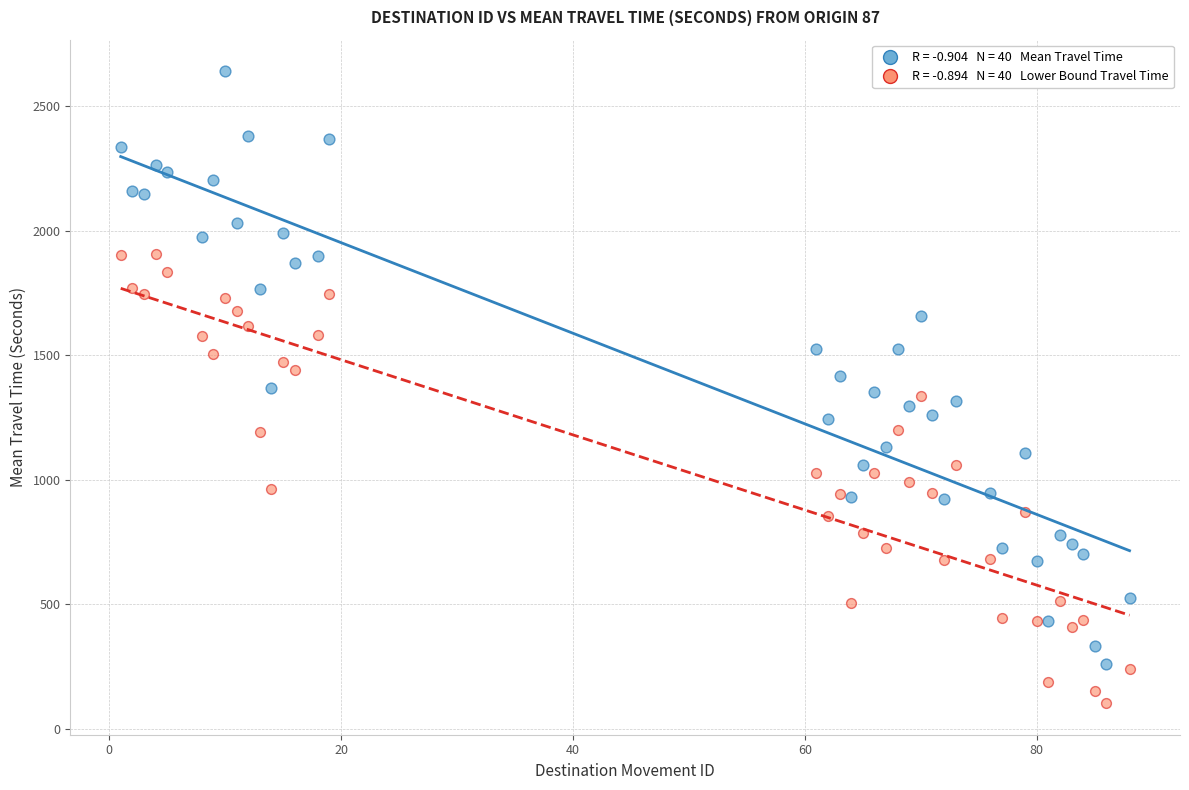

Across all data points, what is the range of X values (max minus min)?

87